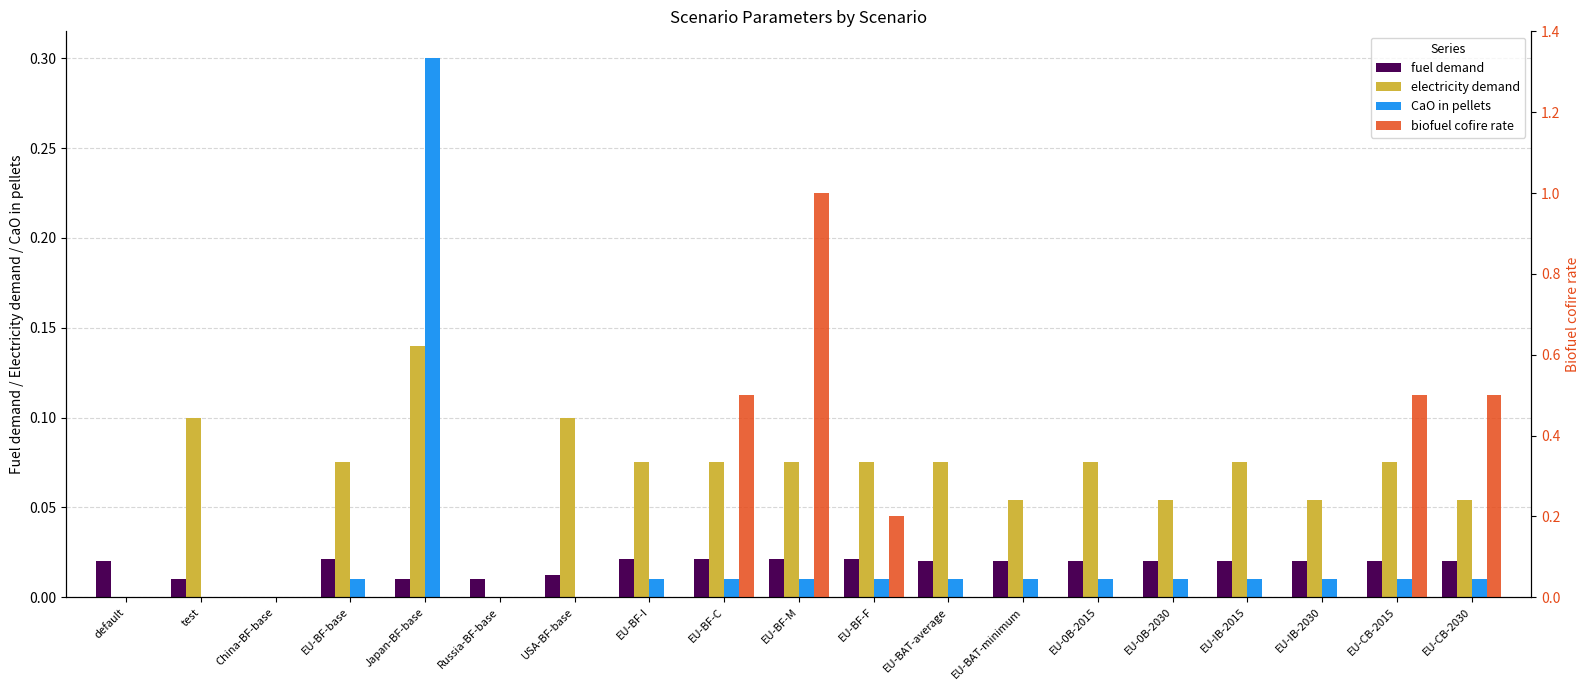

Reading left to right, extract all data points from this chart.

fuel demand: default=0.0	test=0.0	China-BF-base=0.0	EU-BF-base=0.0	Japan-BF-base=0.0	Russia-BF-base=0.0	USA-BF-base=0.0	EU-BF-I=0.0	EU-BF-C=0.0	EU-BF-M=0.0	EU-BF-F=0.0	EU-BAT-average=0.0	EU-BAT-minimum=0.0	EU-0B-2015=0.0	EU-0B-2030=0.0	EU-IB-2015=0.0	EU-IB-2030=0.0	EU-CB-2015=0.0	EU-CB-2030=0.0
electricity demand: default=0.0	test=0.1	China-BF-base=0.0	EU-BF-base=0.1	Japan-BF-base=0.1	Russia-BF-base=0.0	USA-BF-base=0.1	EU-BF-I=0.1	EU-BF-C=0.1	EU-BF-M=0.1	EU-BF-F=0.1	EU-BAT-average=0.1	EU-BAT-minimum=0.1	EU-0B-2015=0.1	EU-0B-2030=0.1	EU-IB-2015=0.1	EU-IB-2030=0.1	EU-CB-2015=0.1	EU-CB-2030=0.1
CaO in pellets: default=0.0	test=0.0	China-BF-base=0.0	EU-BF-base=0.0	Japan-BF-base=0.3	Russia-BF-base=0.0	USA-BF-base=0.0	EU-BF-I=0.0	EU-BF-C=0.0	EU-BF-M=0.0	EU-BF-F=0.0	EU-BAT-average=0.0	EU-BAT-minimum=0.0	EU-0B-2015=0.0	EU-0B-2030=0.0	EU-IB-2015=0.0	EU-IB-2030=0.0	EU-CB-2015=0.0	EU-CB-2030=0.0
biofuel cofire rate: default=0.0	test=0.0	China-BF-base=0.0	EU-BF-base=0.0	Japan-BF-base=0.0	Russia-BF-base=0.0	USA-BF-base=0.0	EU-BF-I=0.0	EU-BF-C=0.5	EU-BF-M=1.0	EU-BF-F=0.2	EU-BAT-average=0.0	EU-BAT-minimum=0.0	EU-0B-2015=0.0	EU-0B-2030=0.0	EU-IB-2015=0.0	EU-IB-2030=0.0	EU-CB-2015=0.5	EU-CB-2030=0.5